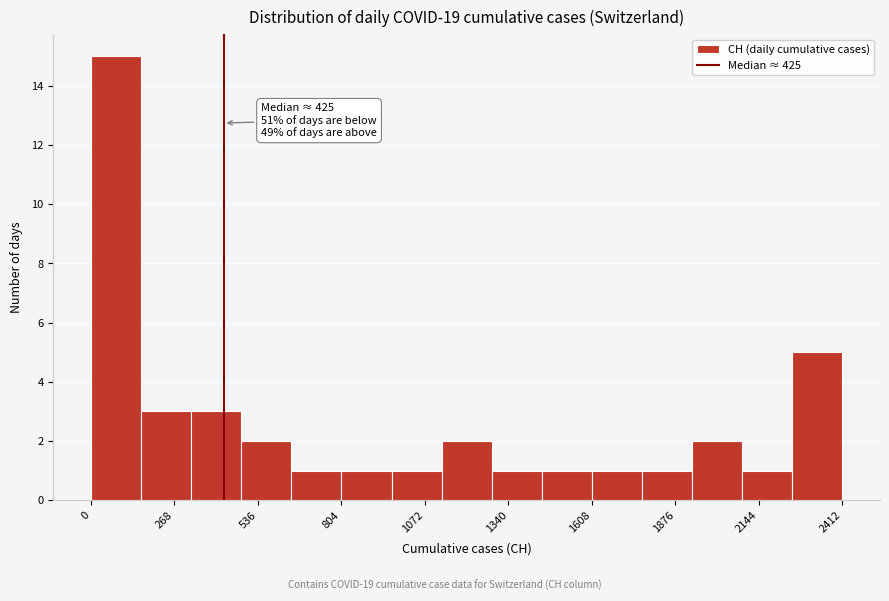

Around what value on the x-axis is the tallest bar? Give the approximate position of its centre, as read against the axis.

100